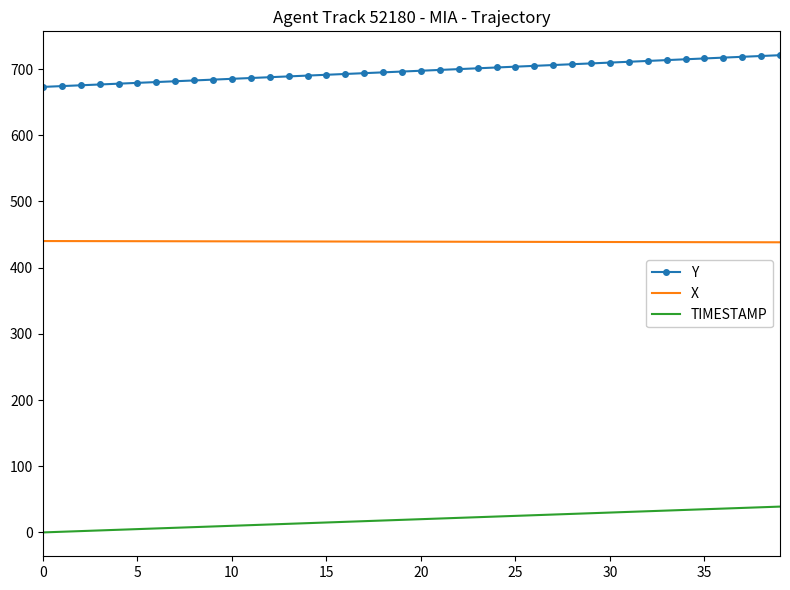

What is the difference between the maximum and minimum values in the Y series?

47.9